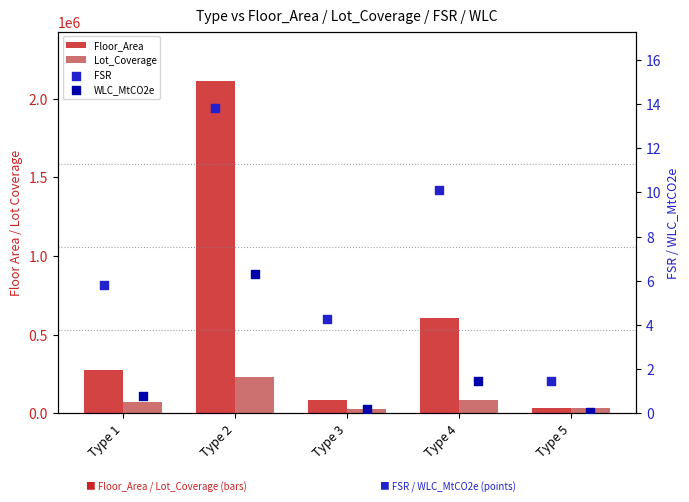

Which series has the largest Y range (max minus min)?

Floor_Area